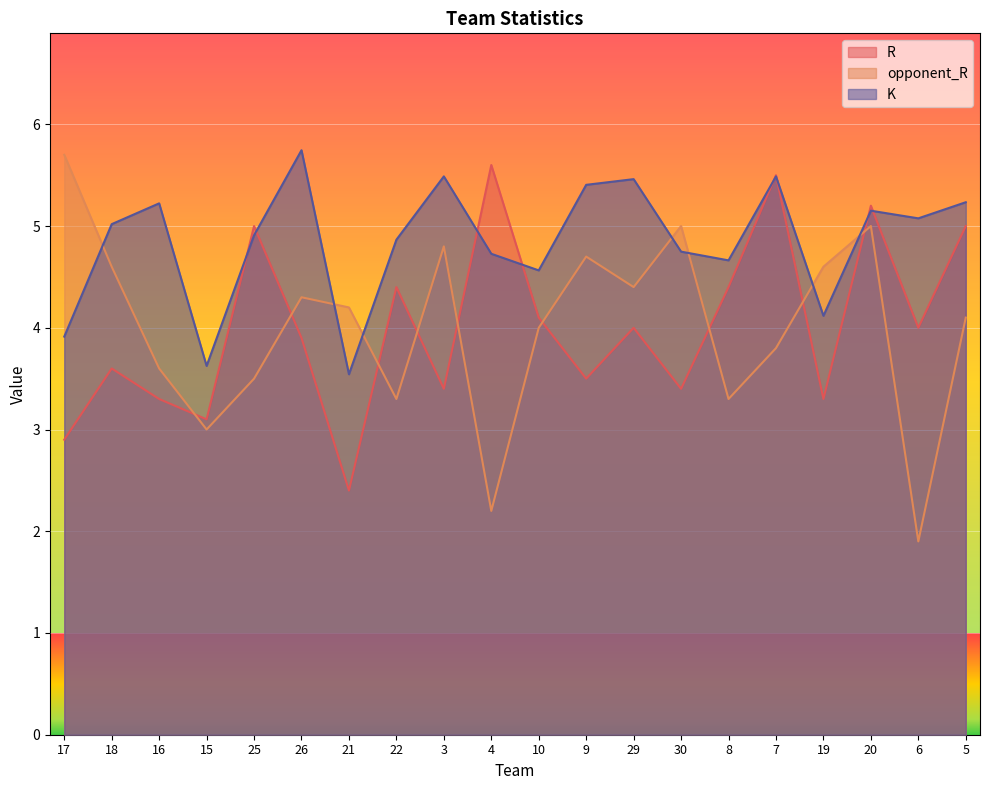

Where do opponent_R and R first cross each other?

16 and 15